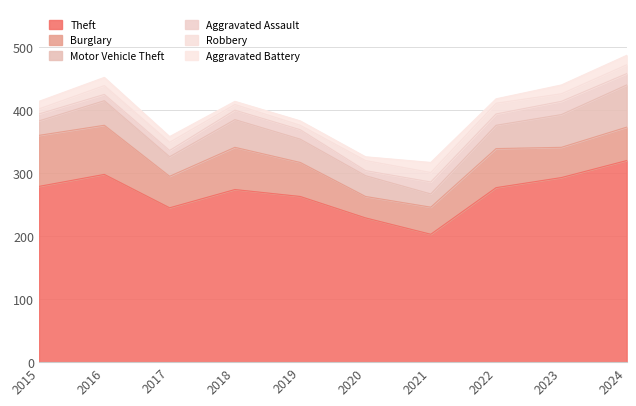

What are all the series names shown in the legend?

Theft, Burglary, Motor Vehicle Theft, Aggravated Assault, Robbery, Aggravated Battery